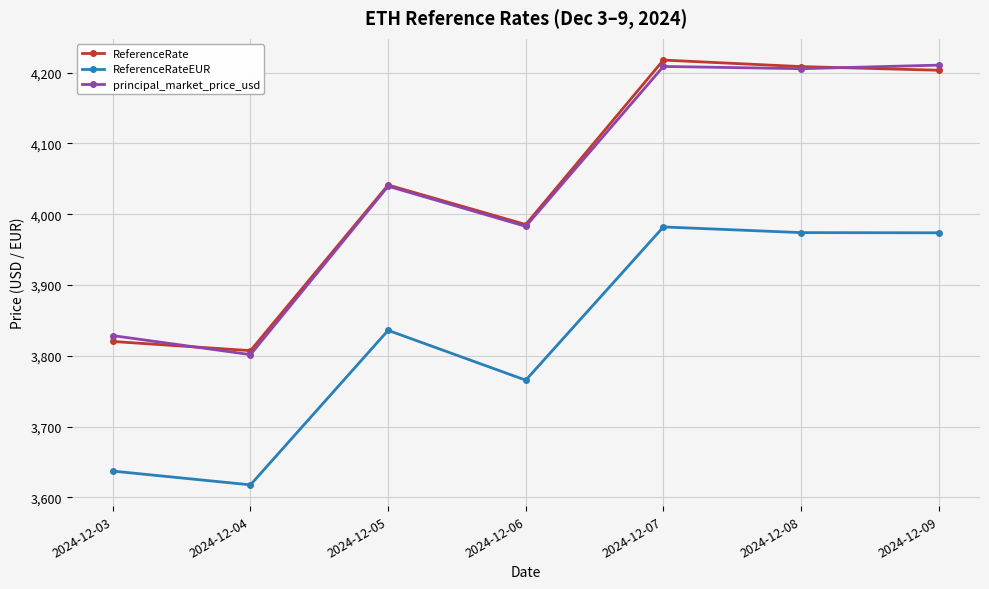

What is the value of the ReferenceRateEUR point at the 3rd from the left?

3836.0